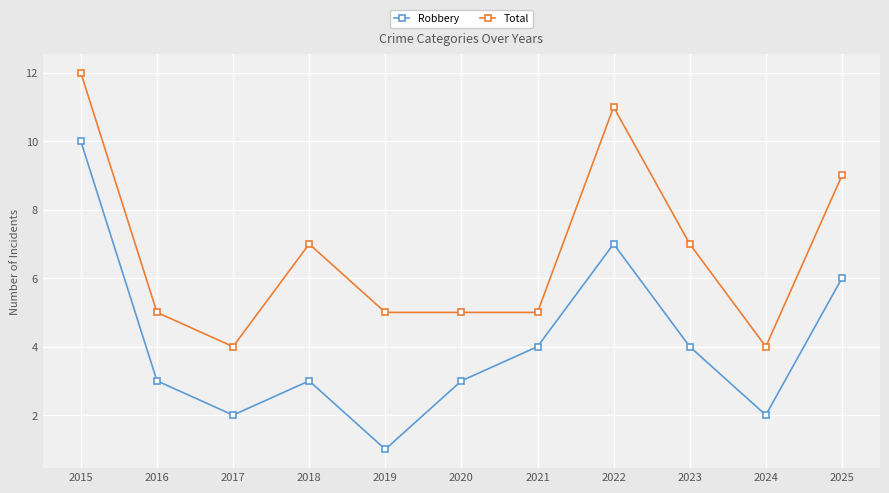

Is the value of Robbery at 2025 greater than the value of Total at 2024?

Yes